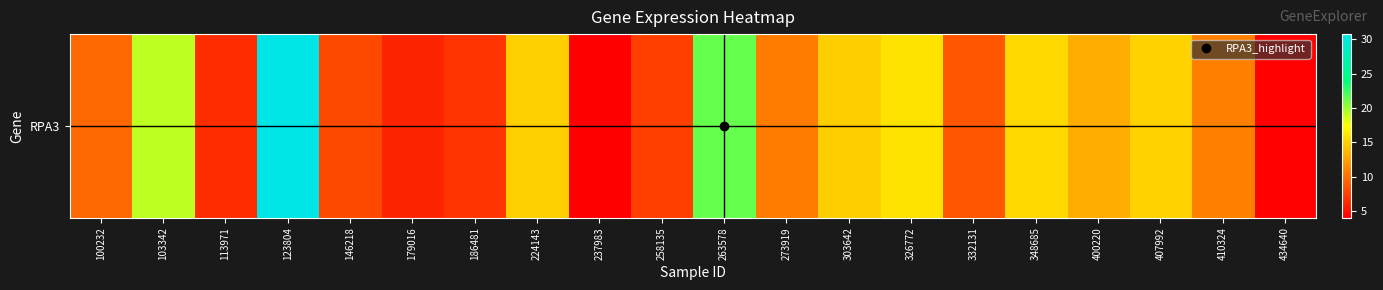

How many data points are less than 10?

9